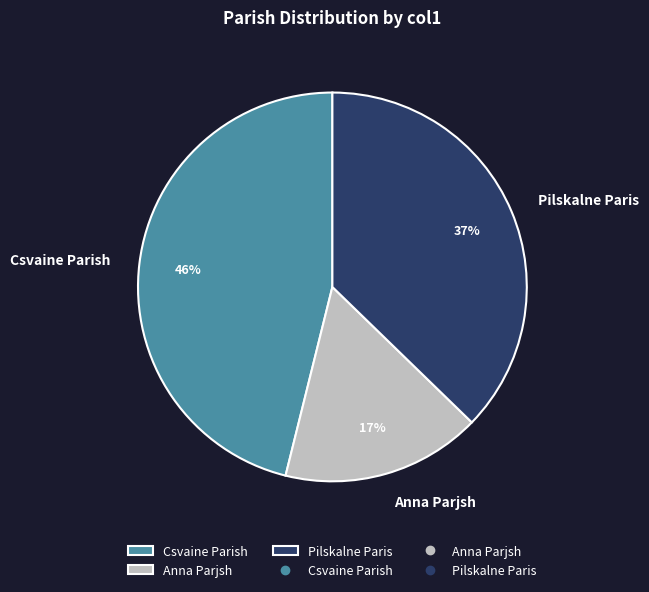

To the nearest percent, what percentage of the pie is Anna Parjsh?

17%